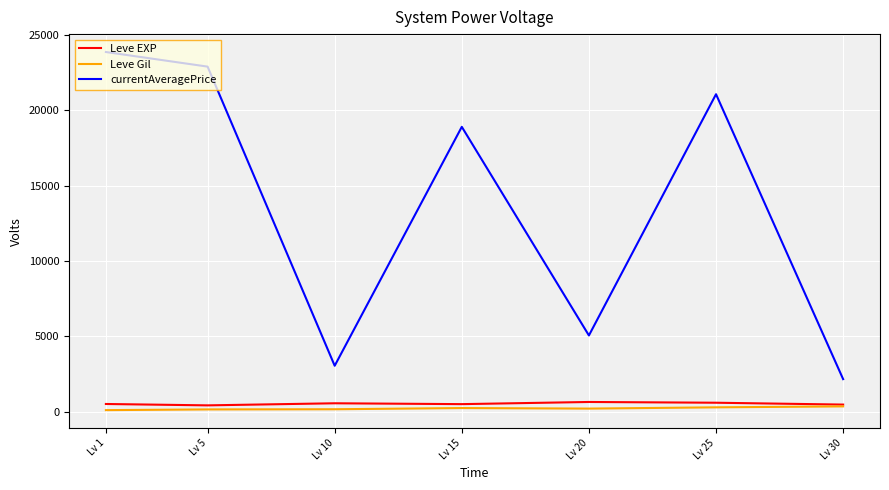

Is this an area chart (filled region under the line)?

No